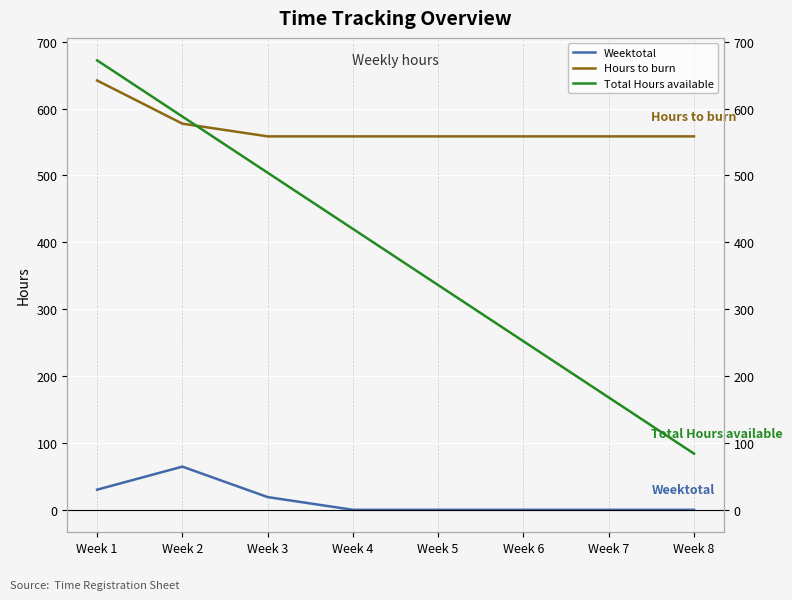

At how many categories does at least one series exceed 544?

8